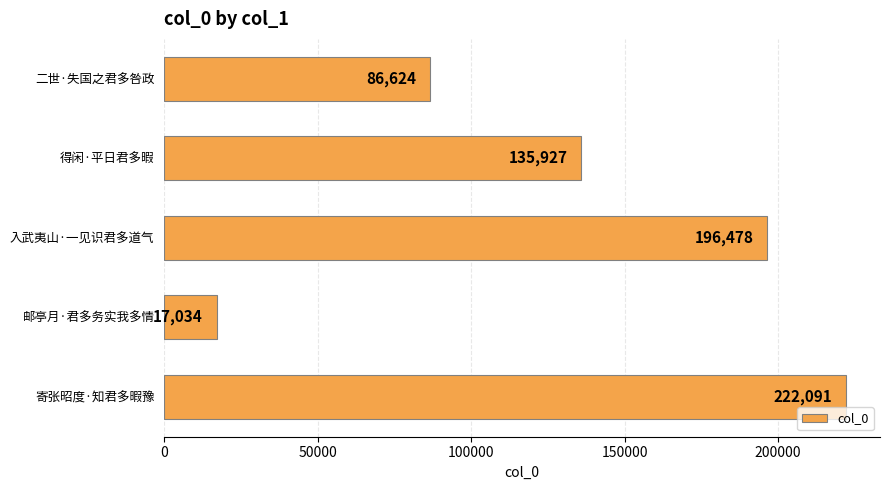

The chart shows a value of 124574 at 二世·失国之君多咎政. True or false?

False